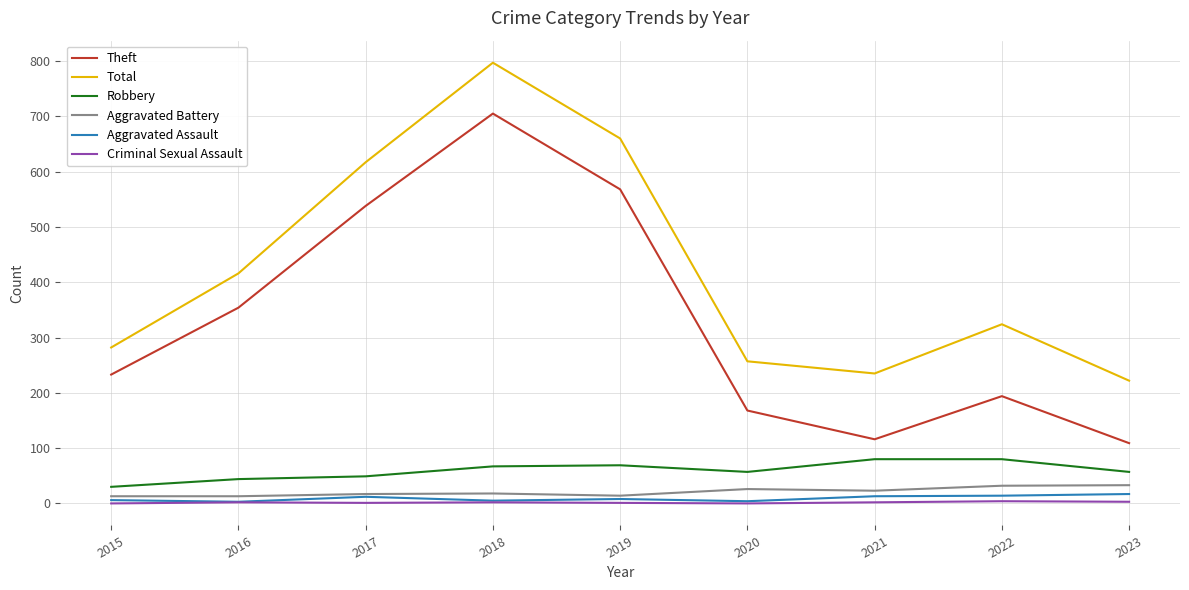

What is the highest value of the Robbery series?

80